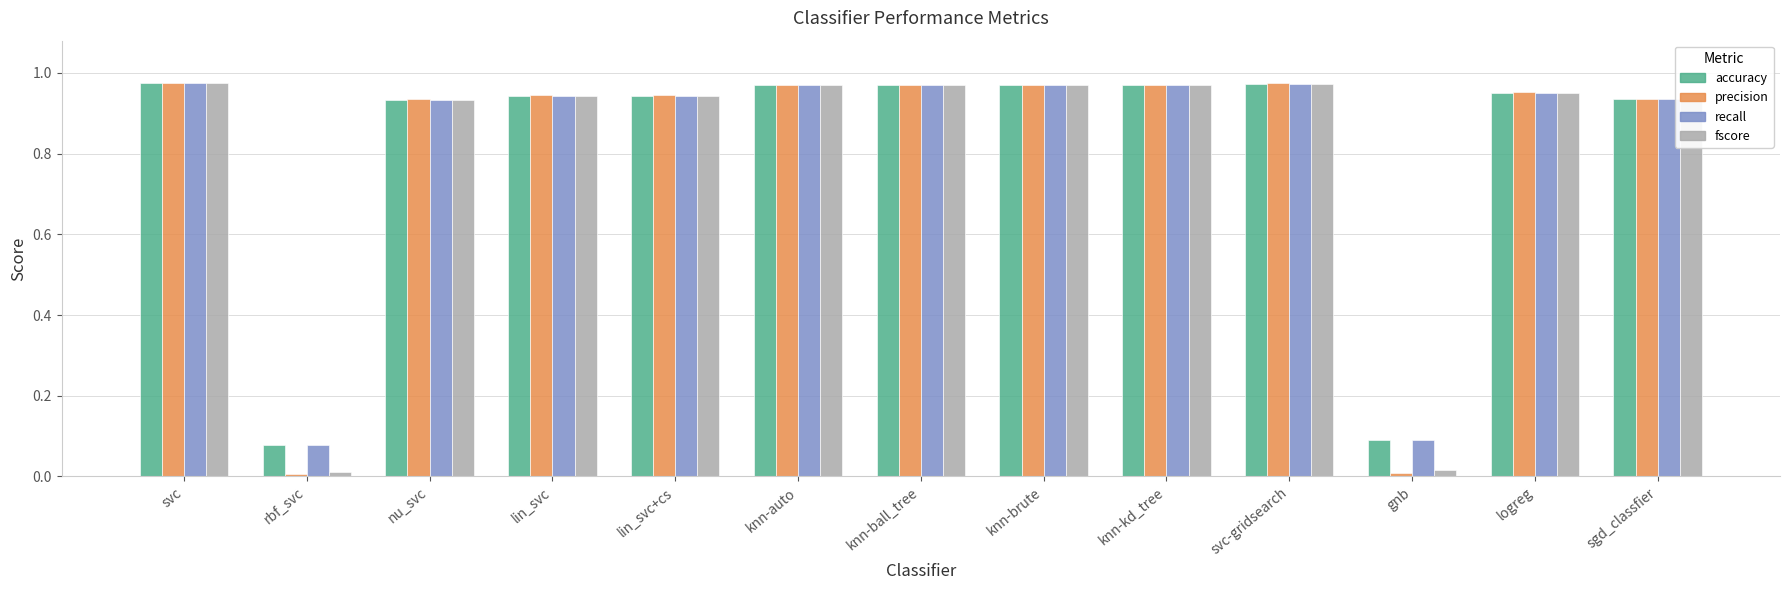

At how many categories does at least one series exceed 0?

13